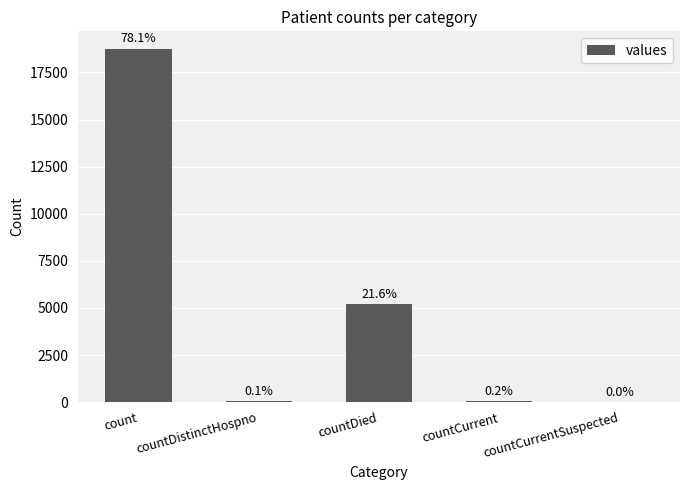

How many data points are less than 44?

2